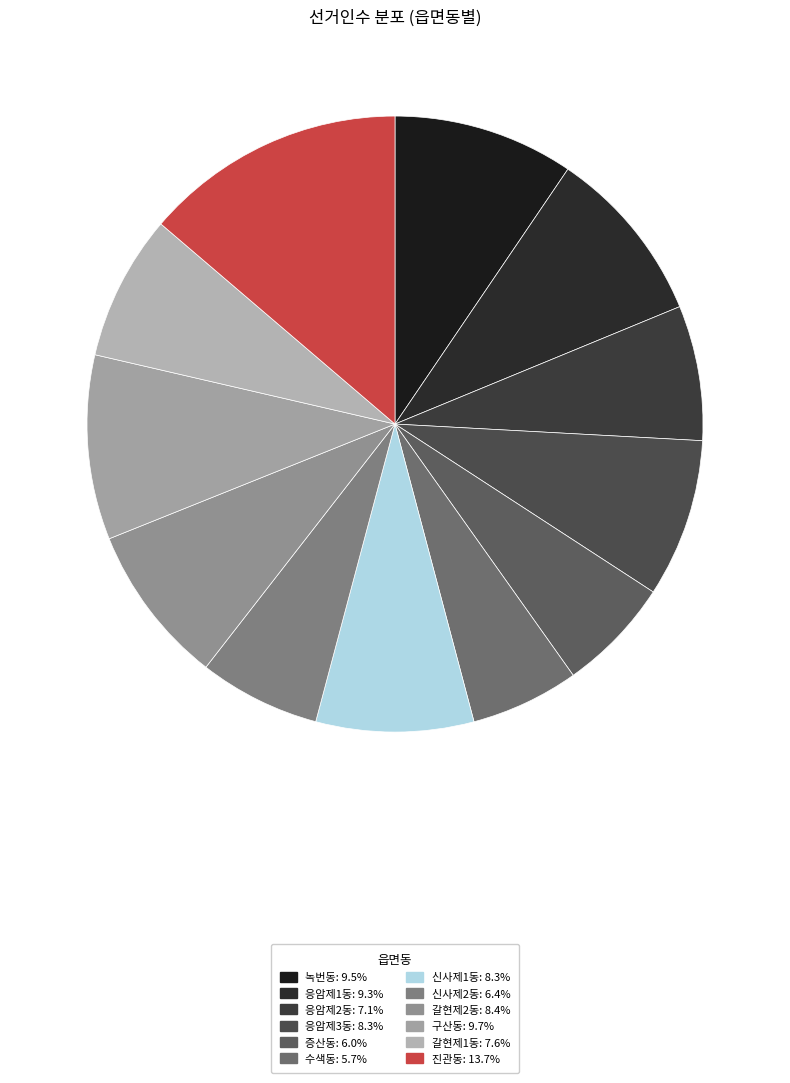

True or false: 갈현제2동 accounts for 8% of the total.

True